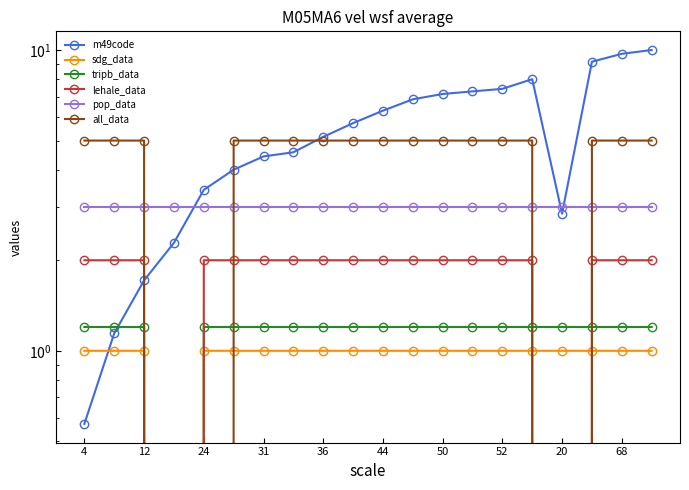

The sdg_data series shows 1.3 at 11. True or false?

False